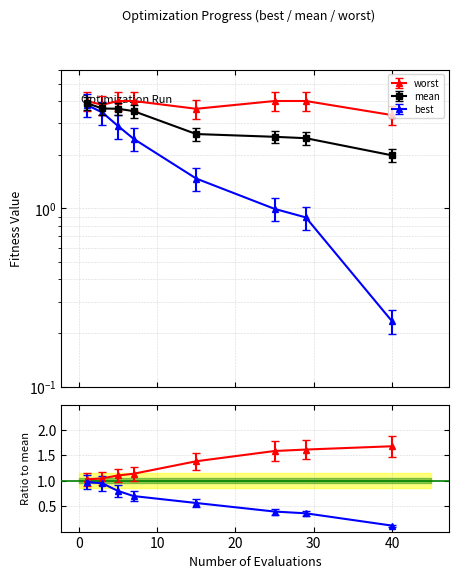

What is the difference between the maximum and minimum values in the mean series?

1.9